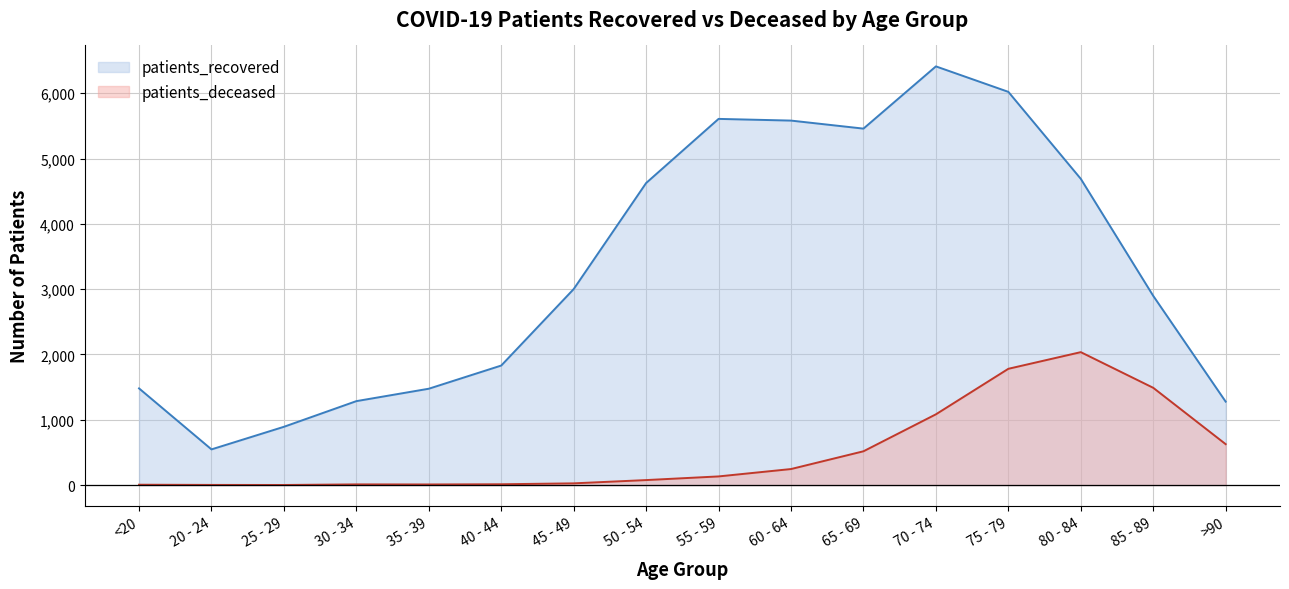

At which category does the chart reach its peak across all series?

70 - 74